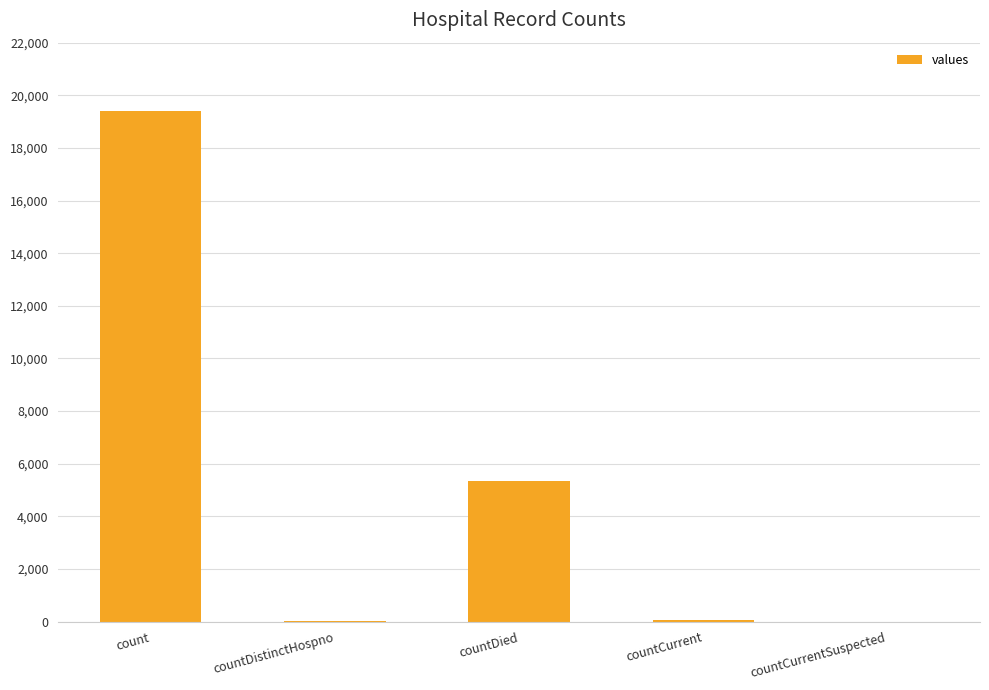

The chart shows a value of 19420 at count. True or false?

True